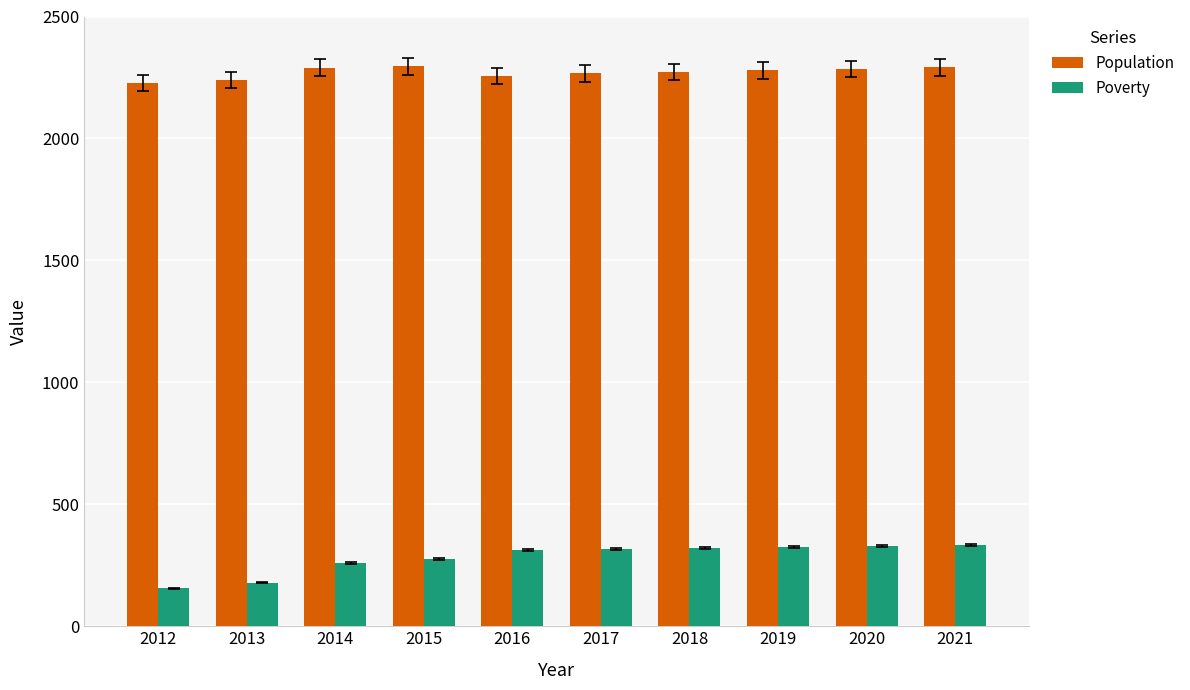

What is the value of the Poverty bar at the 4th from the left?

275